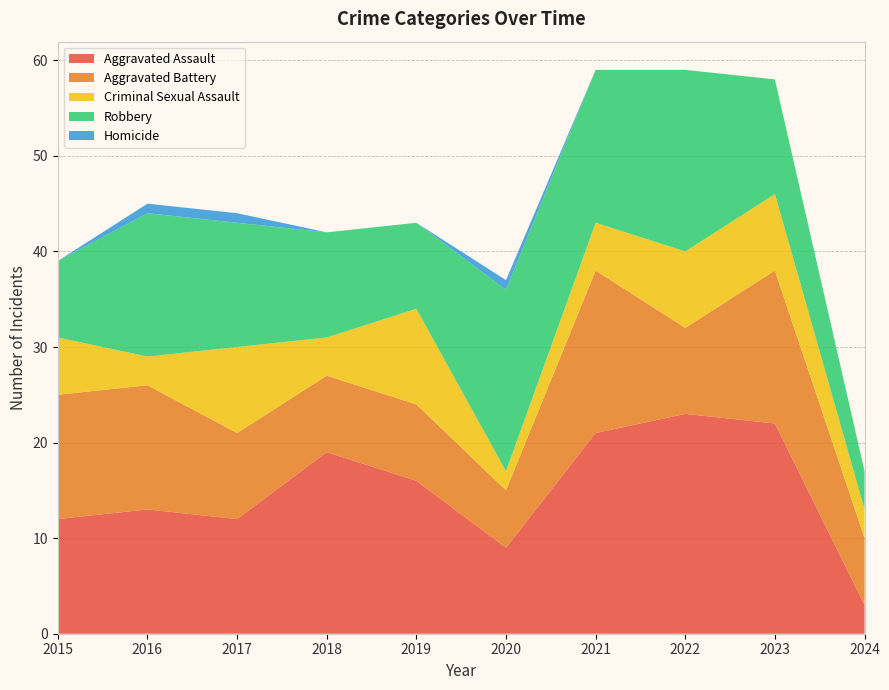

Reading left to right, list all the values displayed in this chart.

Aggravated Assault: 12	13	12	19	16	9	21	23	22	3
Aggravated Battery: 13	13	9	8	8	6	17	9	16	7
Criminal Sexual Assault: 6	3	9	4	10	2	5	8	8	3
Robbery: 8	15	13	11	9	19	16	19	12	4
Homicide: 0	1	1	0	0	1	0	0	0	0